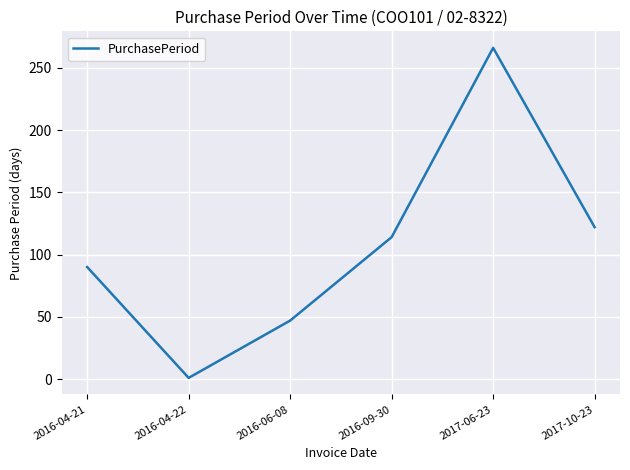

Rank the categories by value from lowest to highest.

2016-04-22, 2016-06-08, 2016-04-21, 2016-09-30, 2017-10-23, 2017-06-23